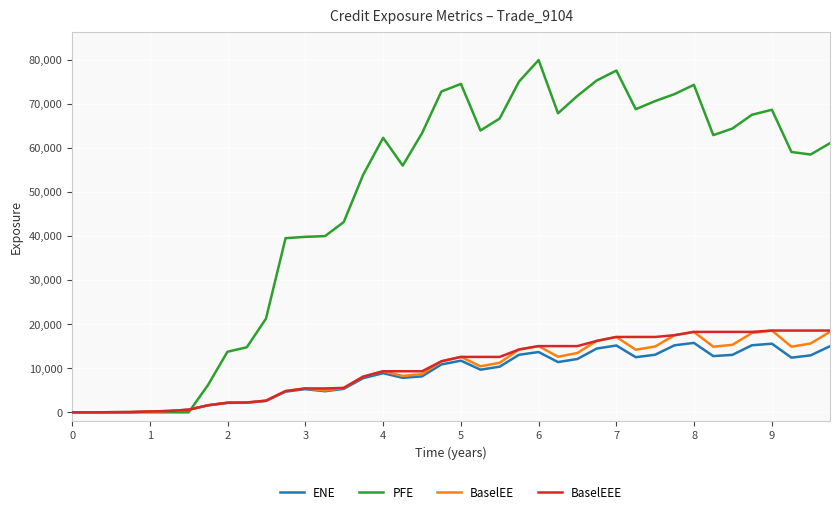

Which series has the largest range (max minus min)?

PFE